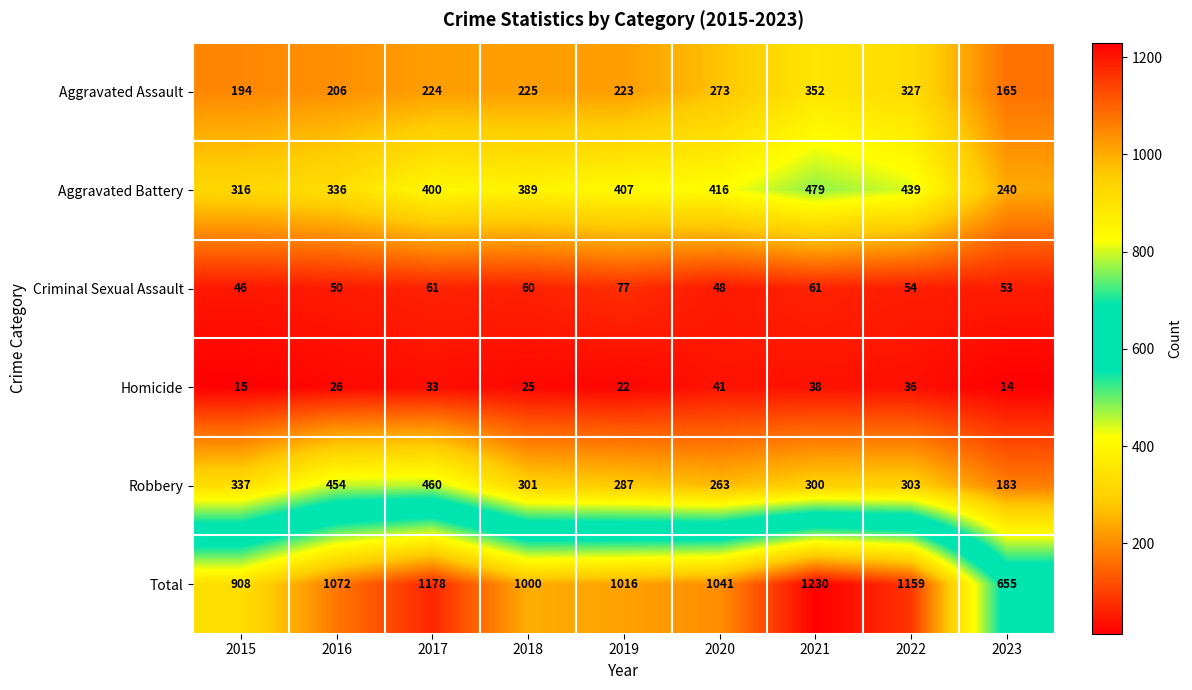

Where does the Criminal Sexual Assault series first go above 54?

2017